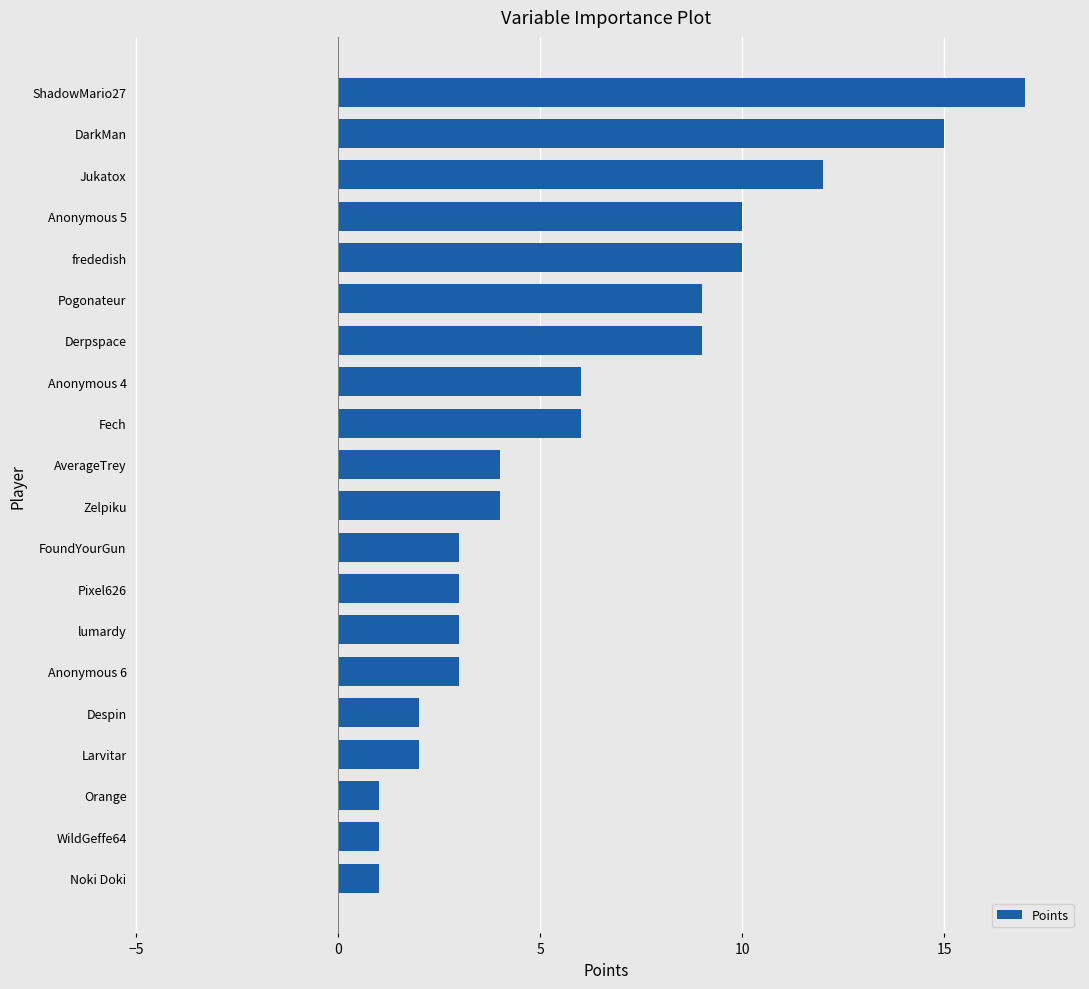

What is the change in value from Pixel626 to Fech?

+3